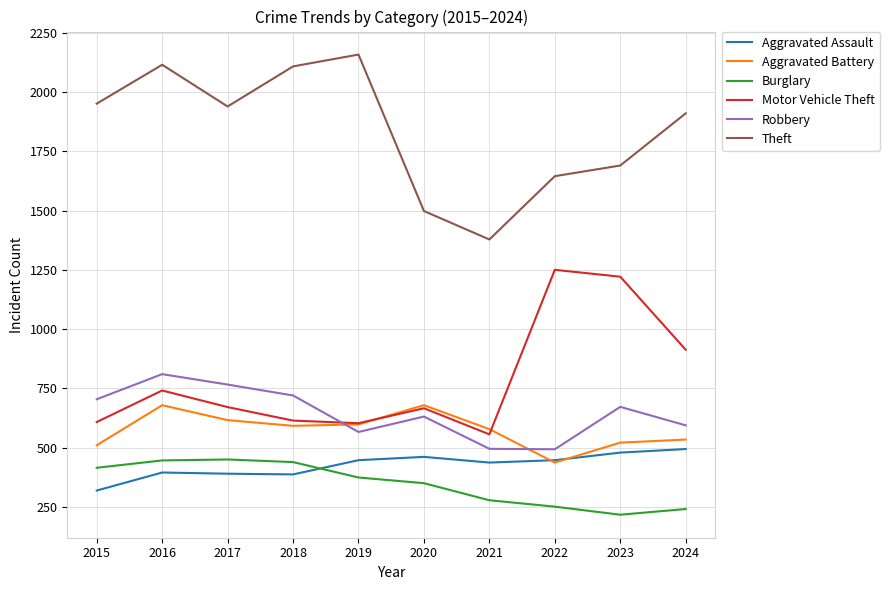

Between 2015 and 2016, which series saw the biggest shift?

Aggravated Battery